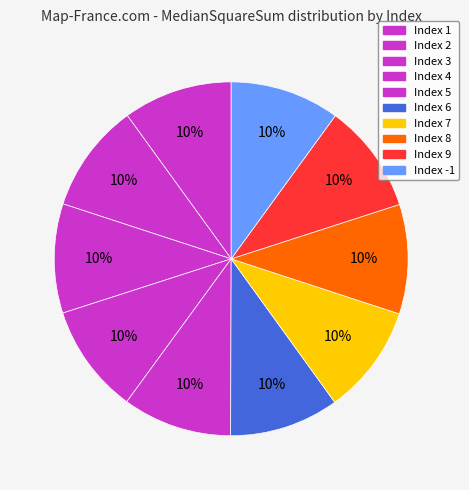

Is there any slice that represents more than half of the pie?

No